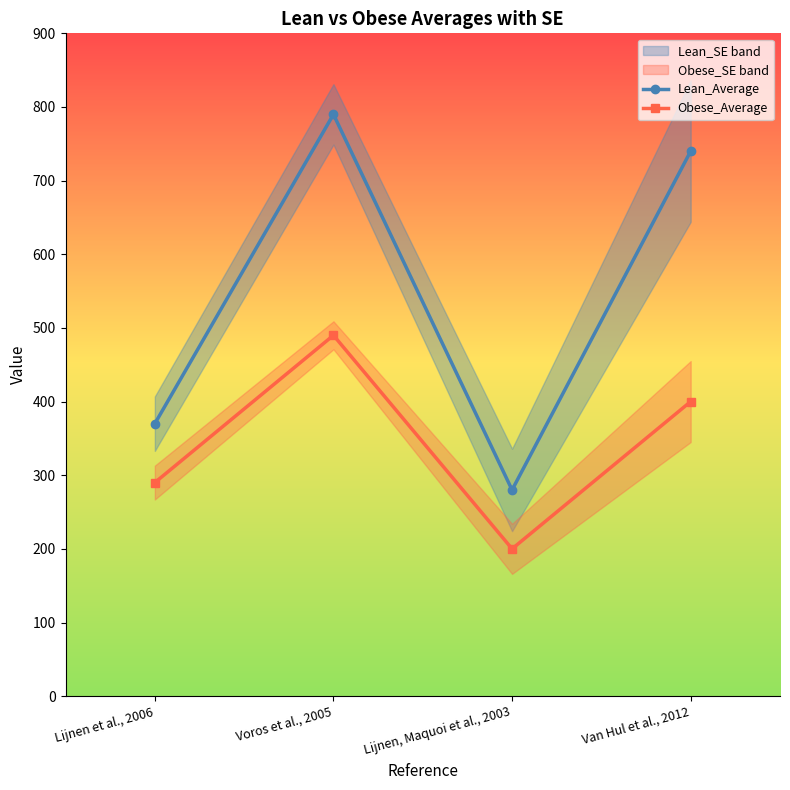

At which label is Obese_Average closest to 345?

Lijnen et al., 2006